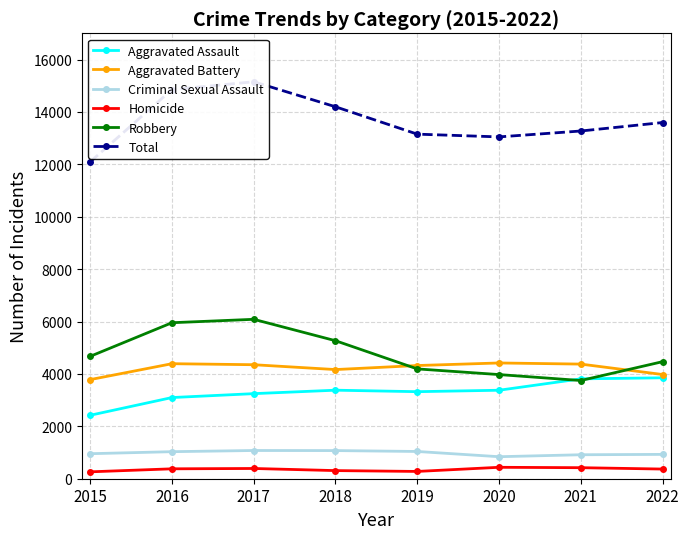

Where does the Aggravated Assault series first go above 3377?

2018